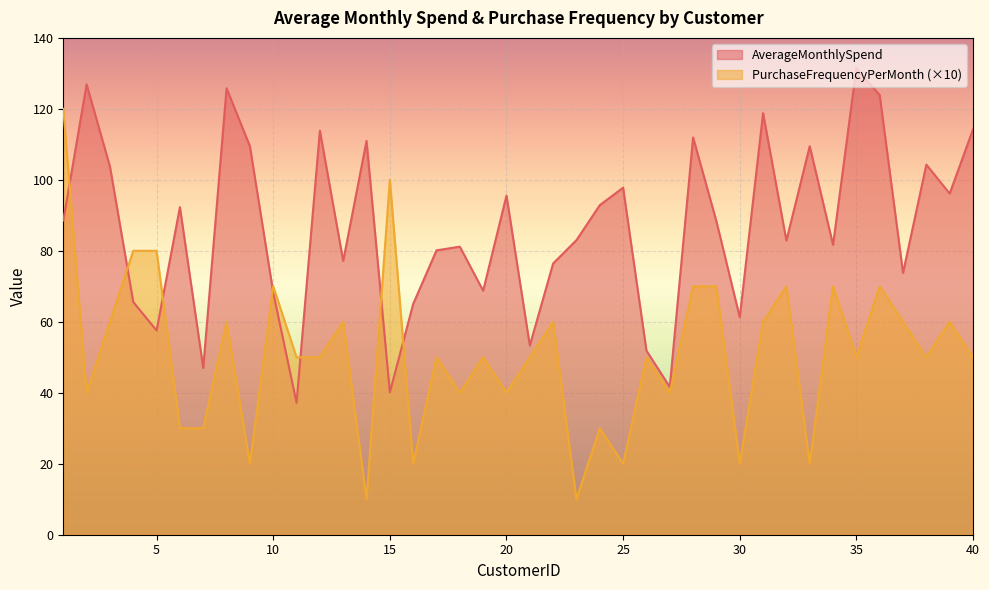

Rank the series by their maximum value, from lowest to highest.

PurchaseFrequencyPerMonth (×10), AverageMonthlySpend